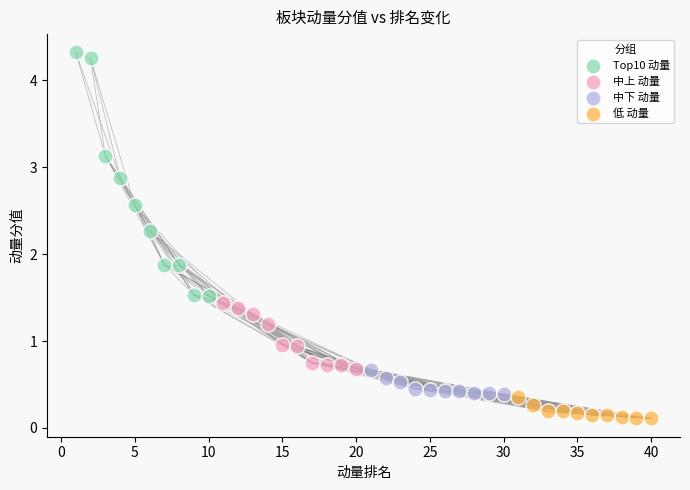

Which series has the largest Y range (max minus min)?

Top10 动量